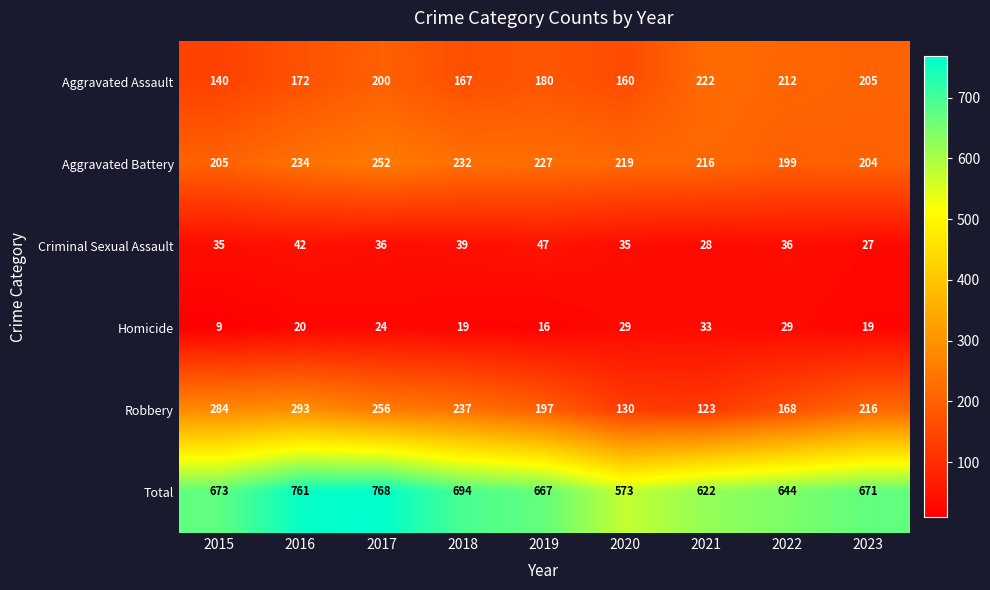

True or false: Aggravated Battery has a value of 234 at 2016.

True